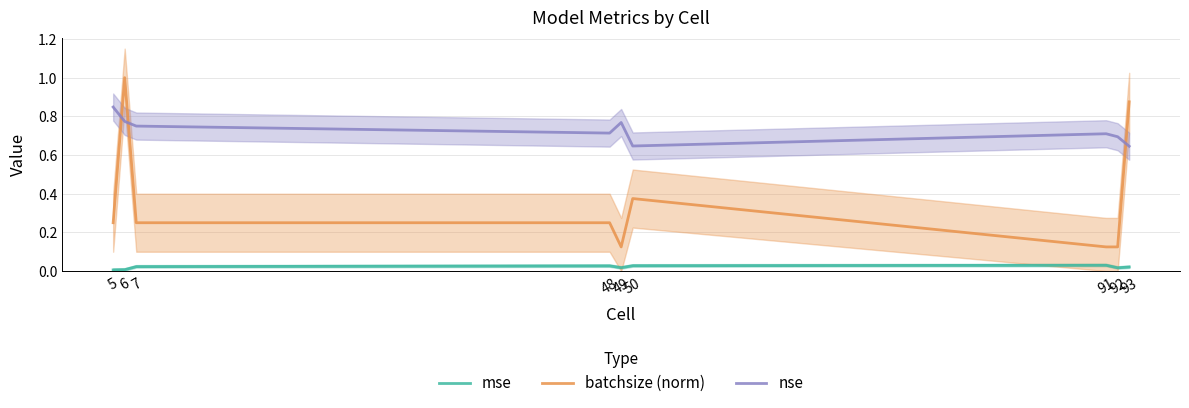

At which category does mse reach its first local peak?

48